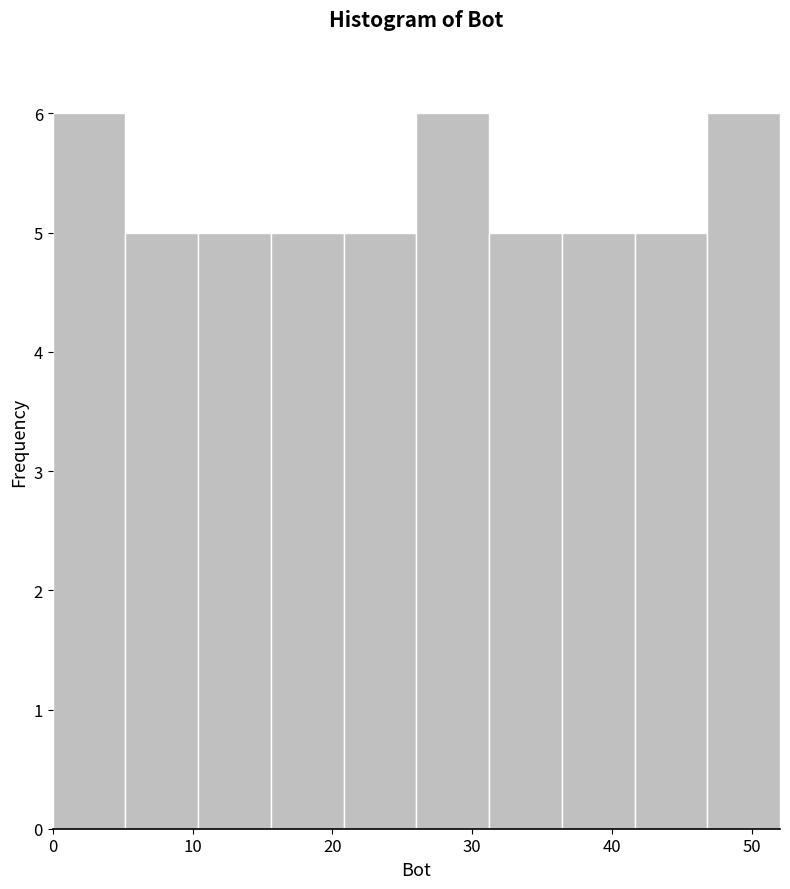

How tall is the bar that spans 0.0 to 5.2 on the x-axis? Neither the bar edges nor the heights are printed on the chart, so give them approximately, as read against the axes.

6